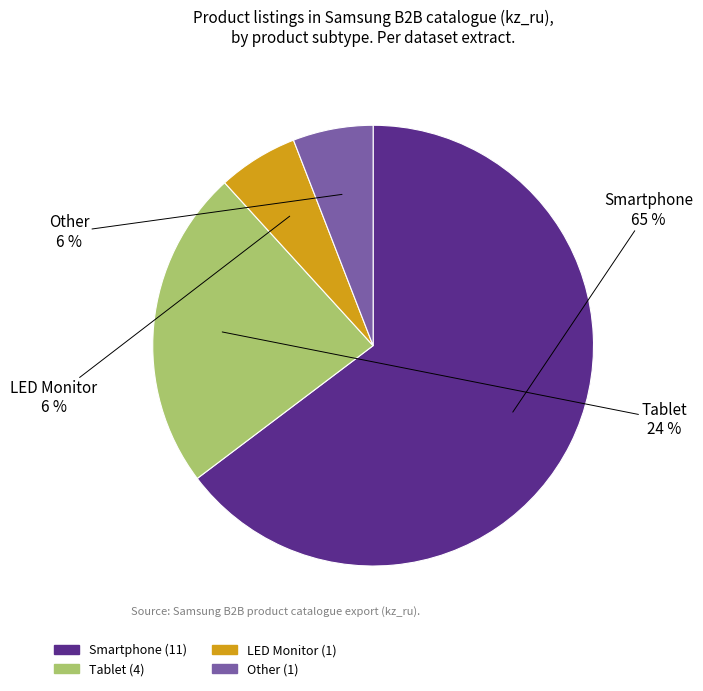

To the nearest percent, what is the combined percentage of Smartphone and Tablet?

88%